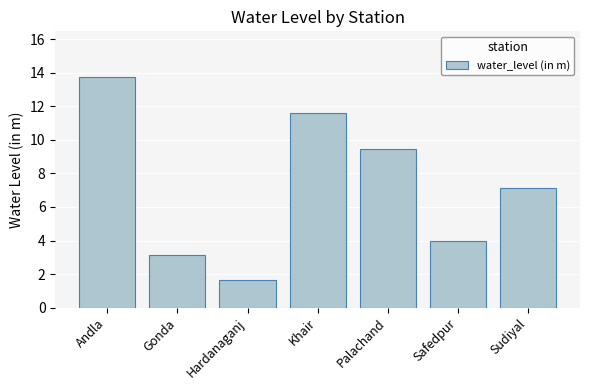

What is the sum of all values?

50.7